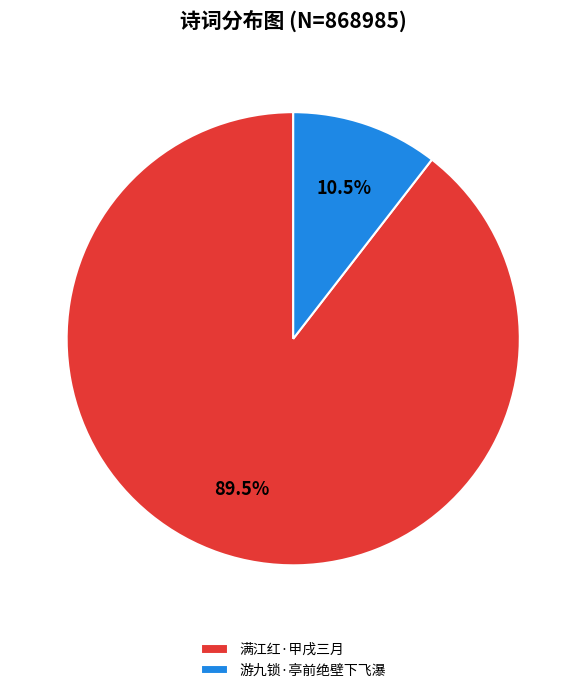

Which category accounts for the majority?

满江红·甲戌三月